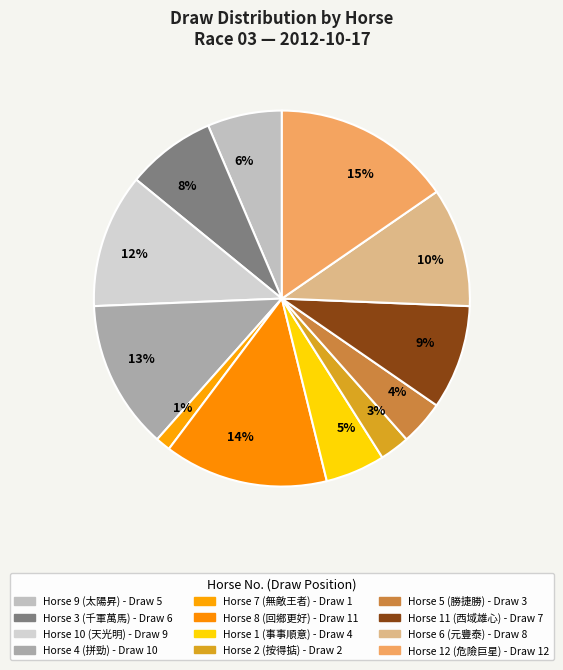

Combined, do 1% and 15% account for over 50%?

No